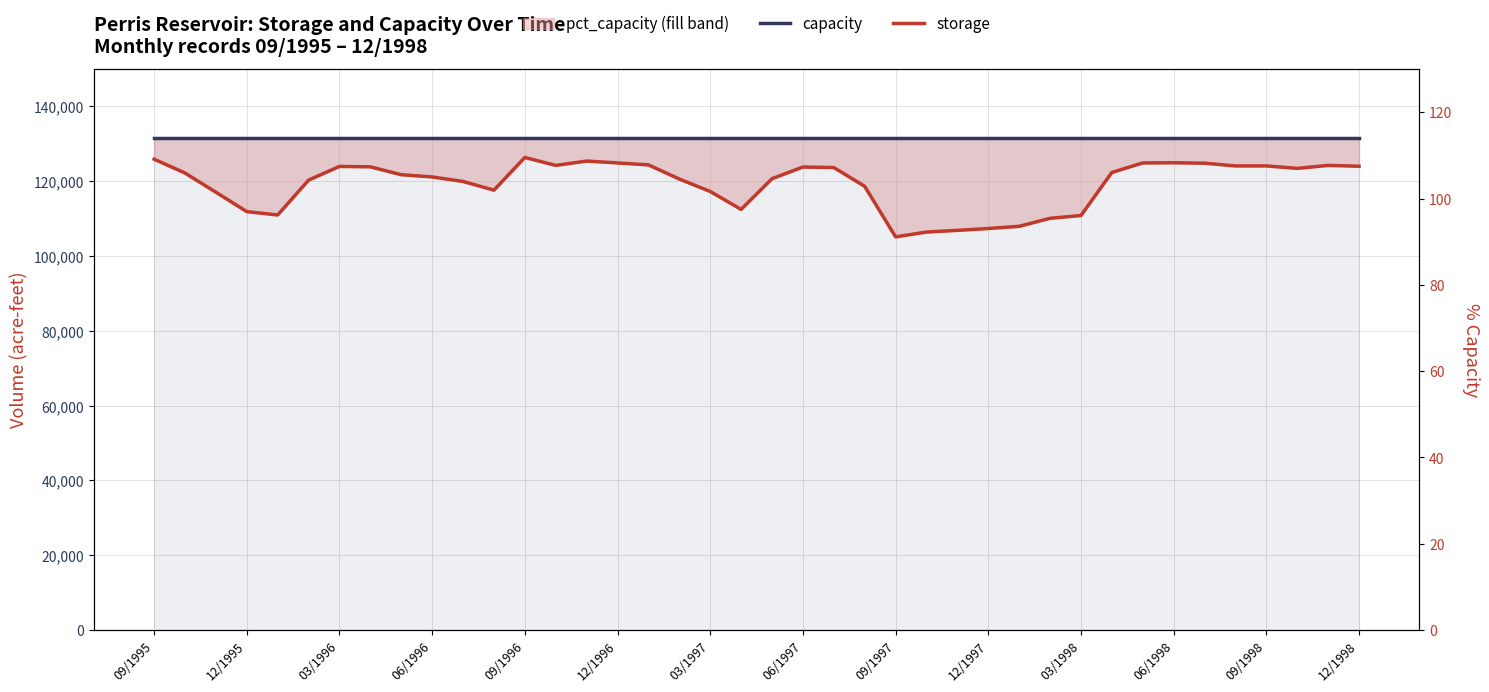

Is the value of storage at 28 greater than the value of pct_capacity at 17?

Yes